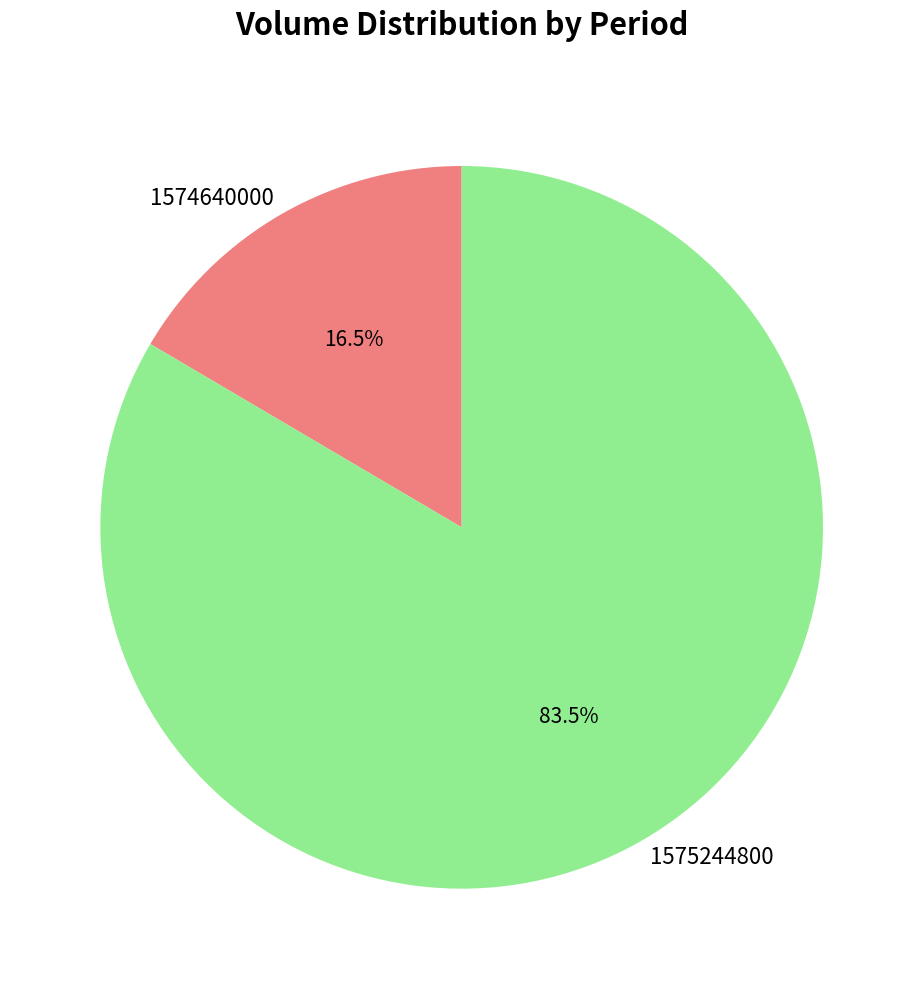

What percentage do 1575244800 and 1574640000 together represent?

100.0%